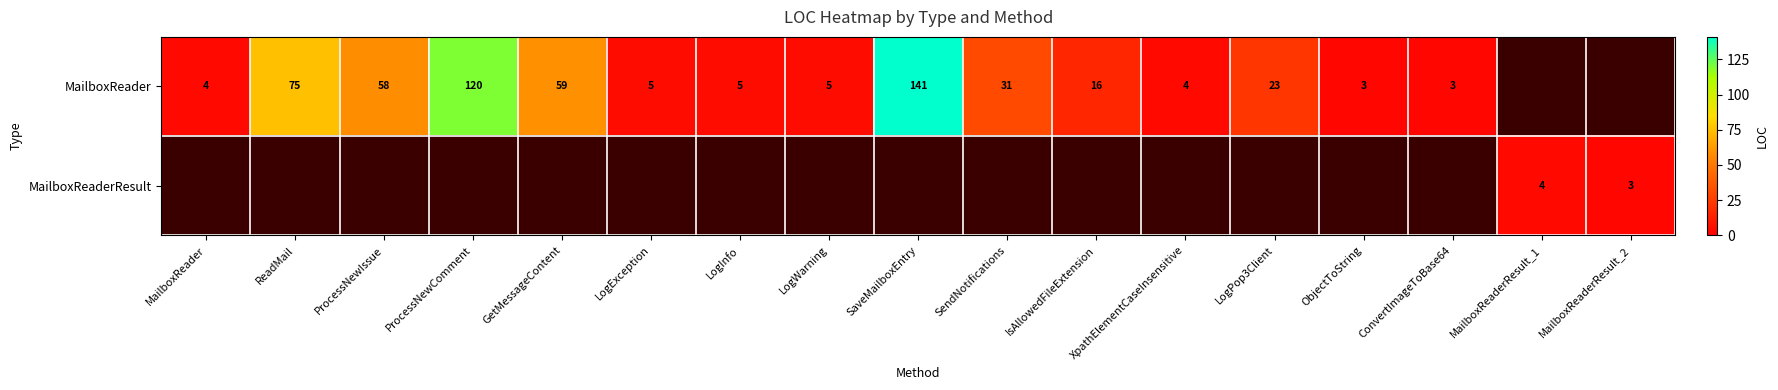

What is the difference between the MailboxReader values at LogPop3Client and GetMessageContent?

36